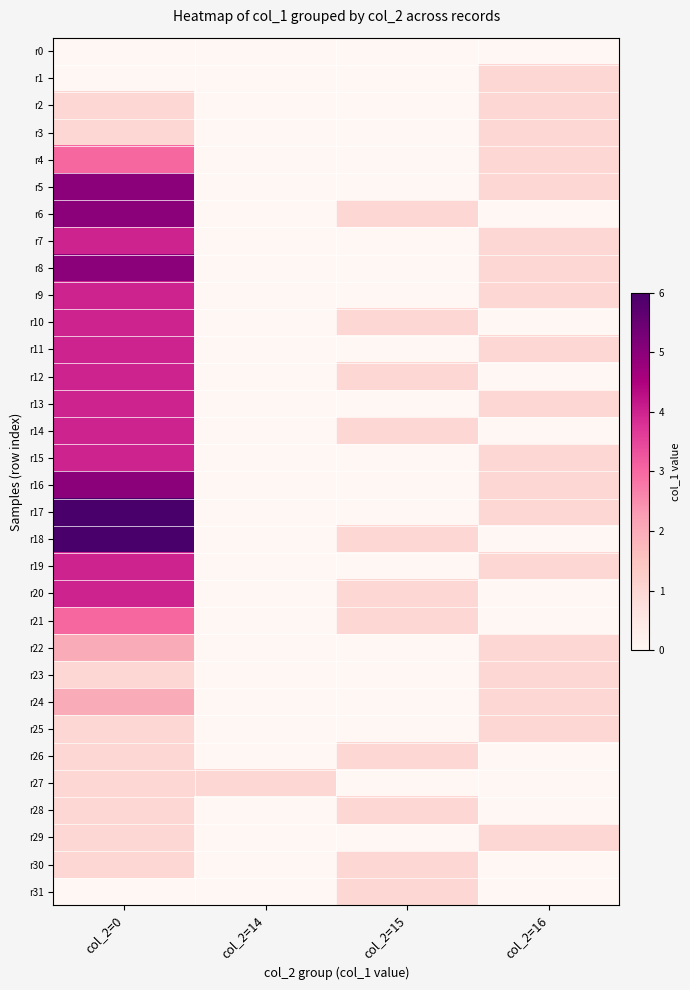

What is the total value across all series at col_2=15?

11